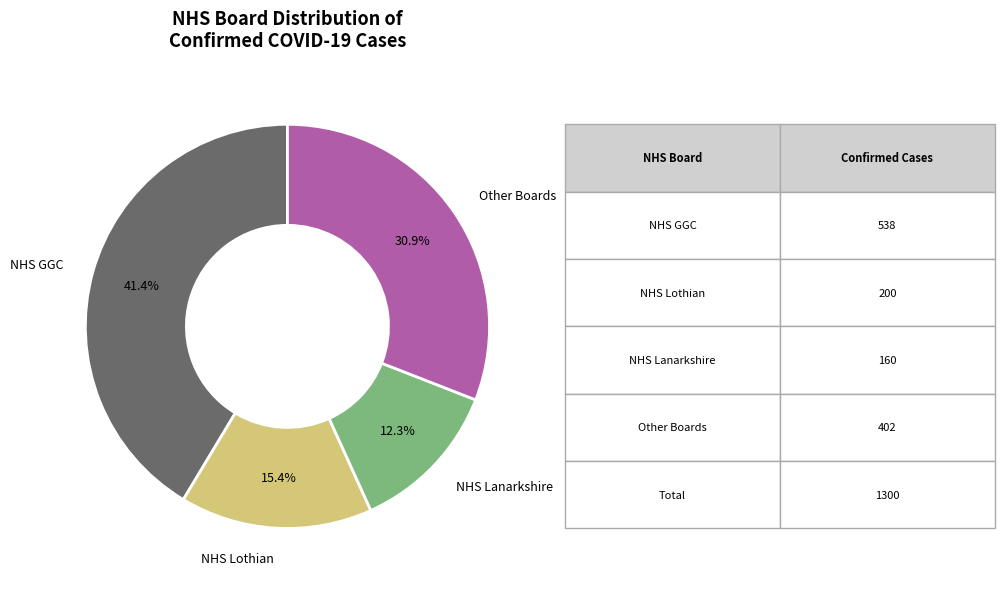

Count the number of slices in the pie.

4